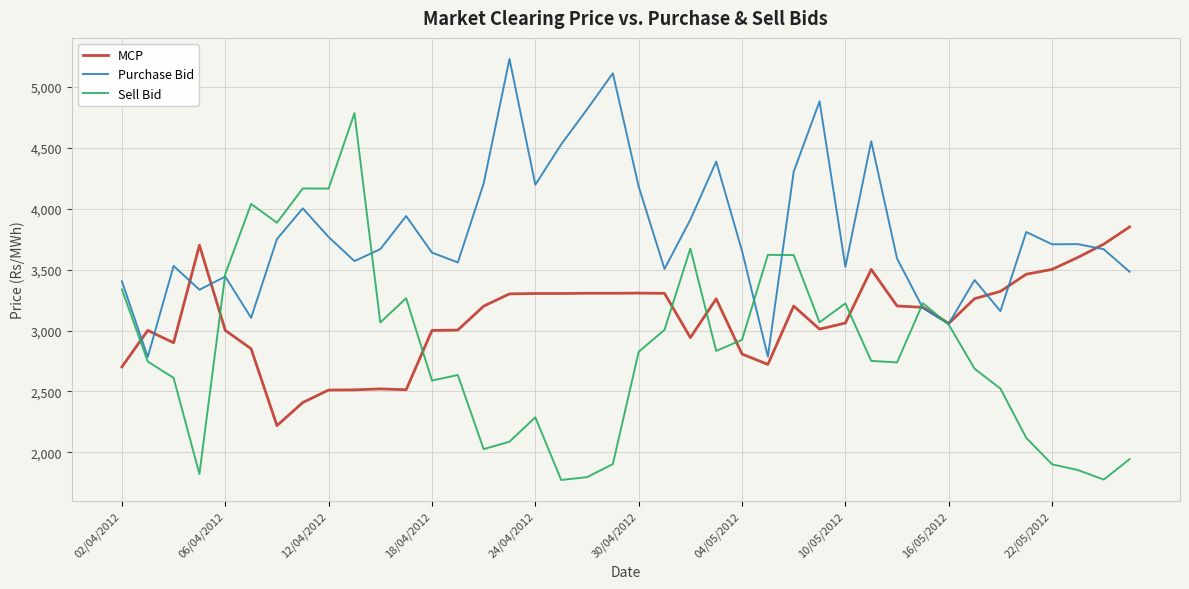

Which series has the widest spread of values?

Sell Bid